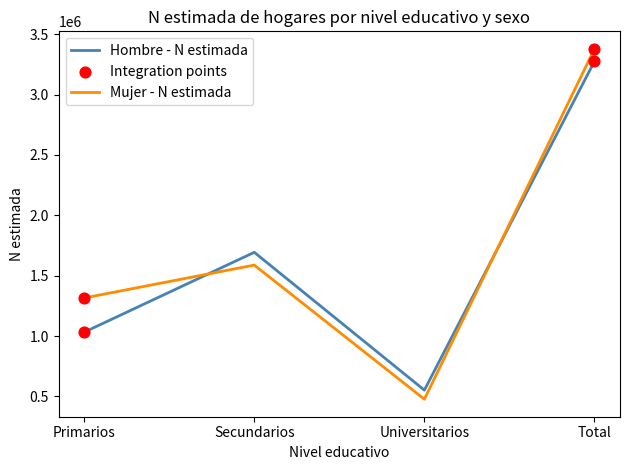

Is the value of Mujer - N estimada at Secundarios greater than the value of Hombre - N estimada at Total?

No